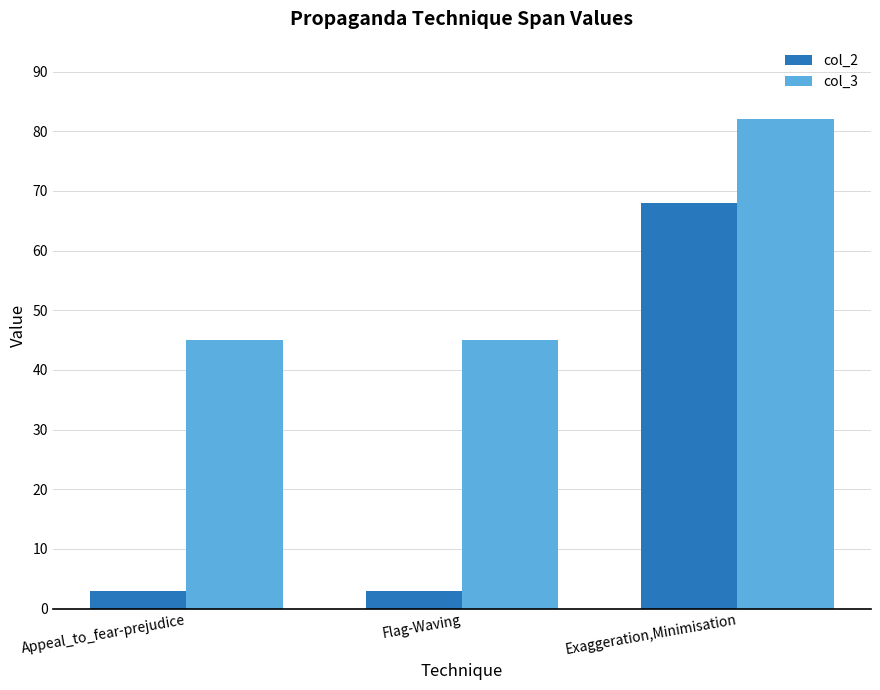

What is the label of the 1st bar from the right?

Exaggeration,Minimisation